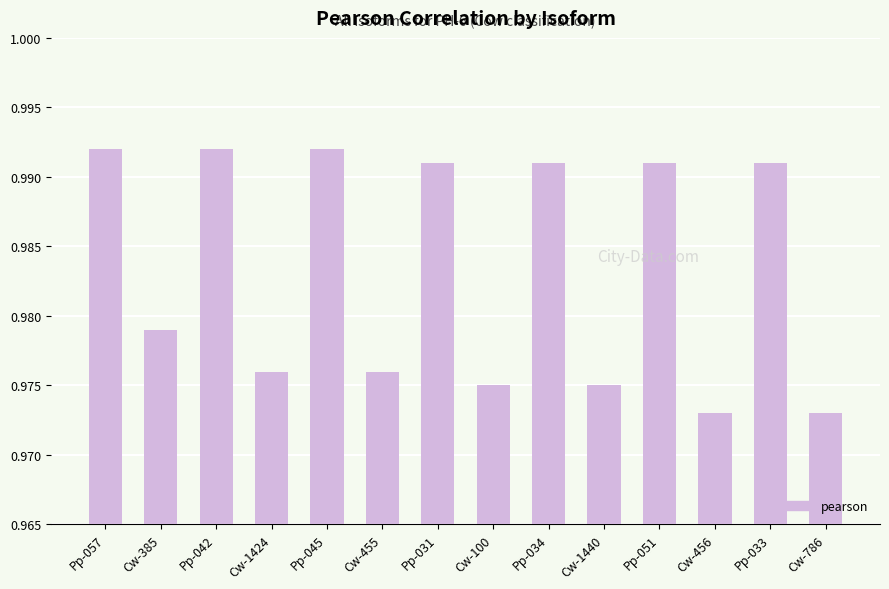

The chart shows a value of 1.6 at Pp-031. True or false?

False